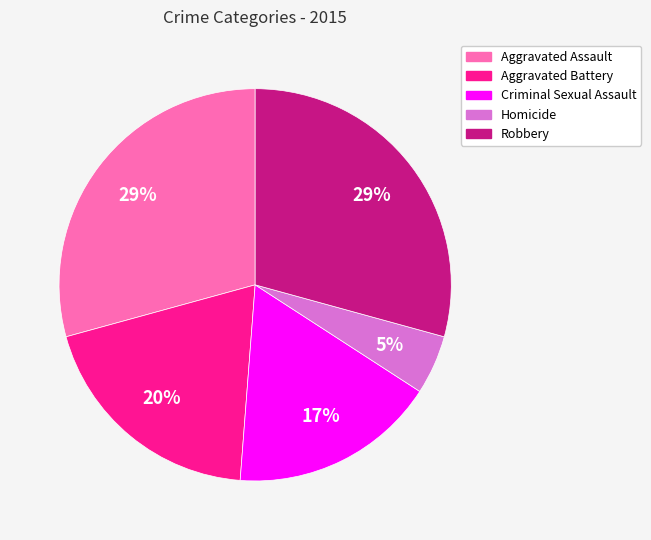

How many segments does this pie chart have?

5